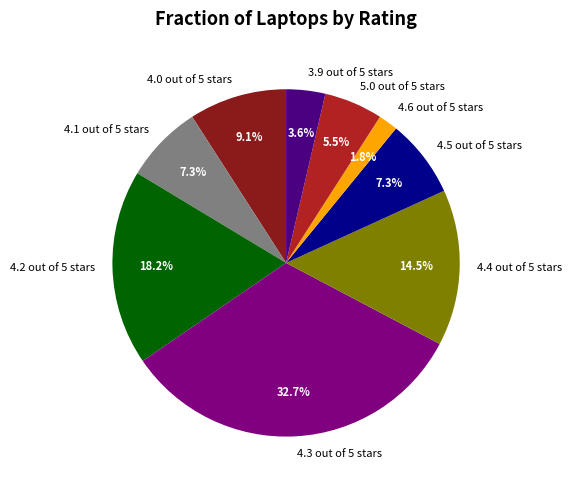

True or false: 4.2 out of 5 stars accounts for 18% of the total.

True